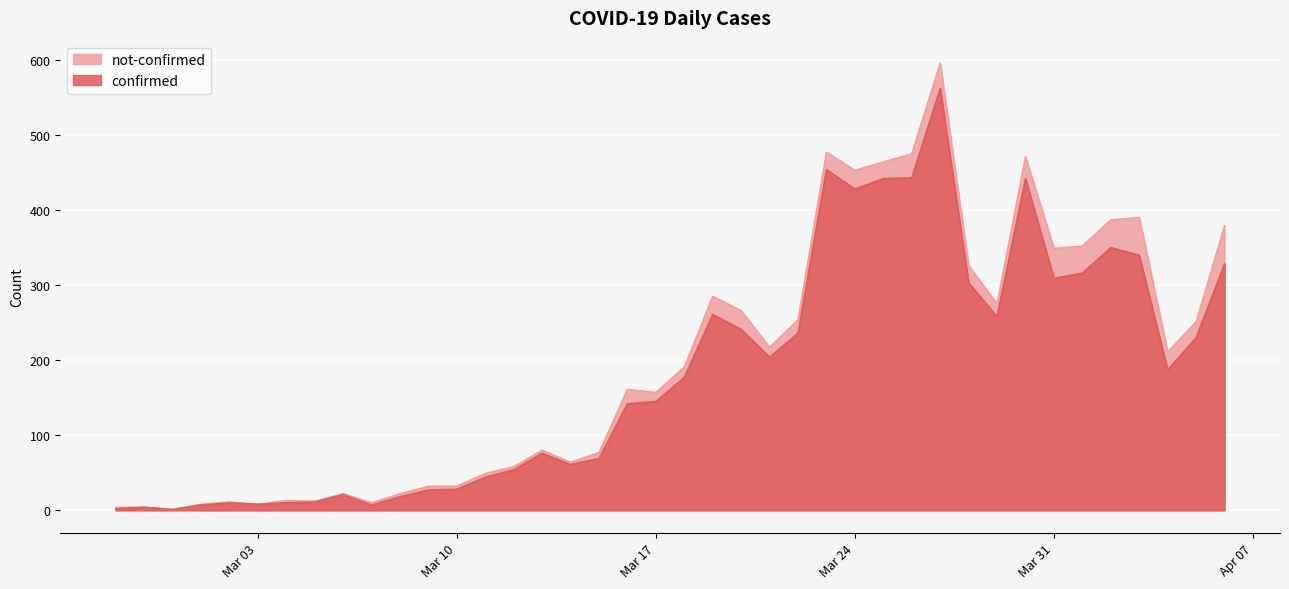

Where is the first local minimum?

2020-02-29